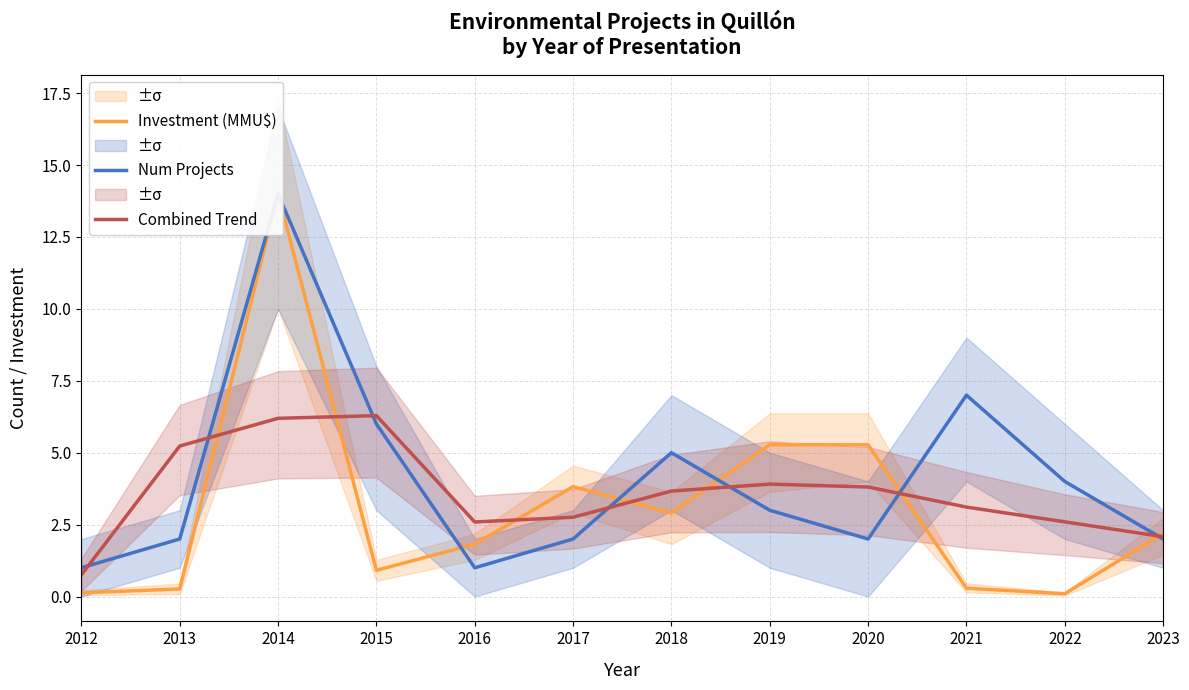

How many interior local peaks does the Combined Trend series have?

2